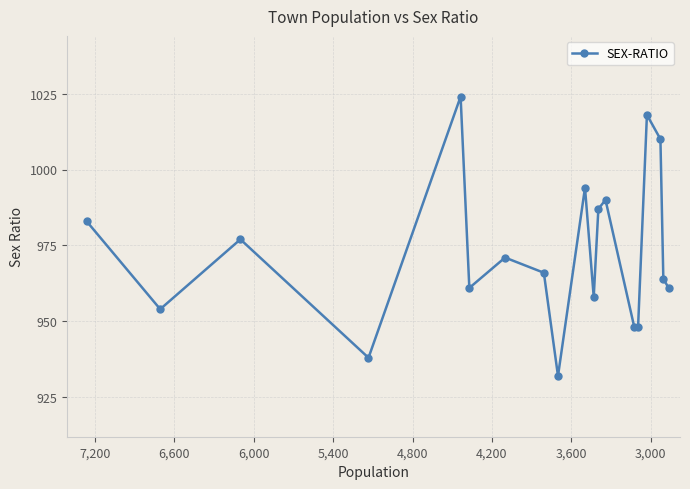

How many interior local valleys (lower than both neighbors) does the data have?

5